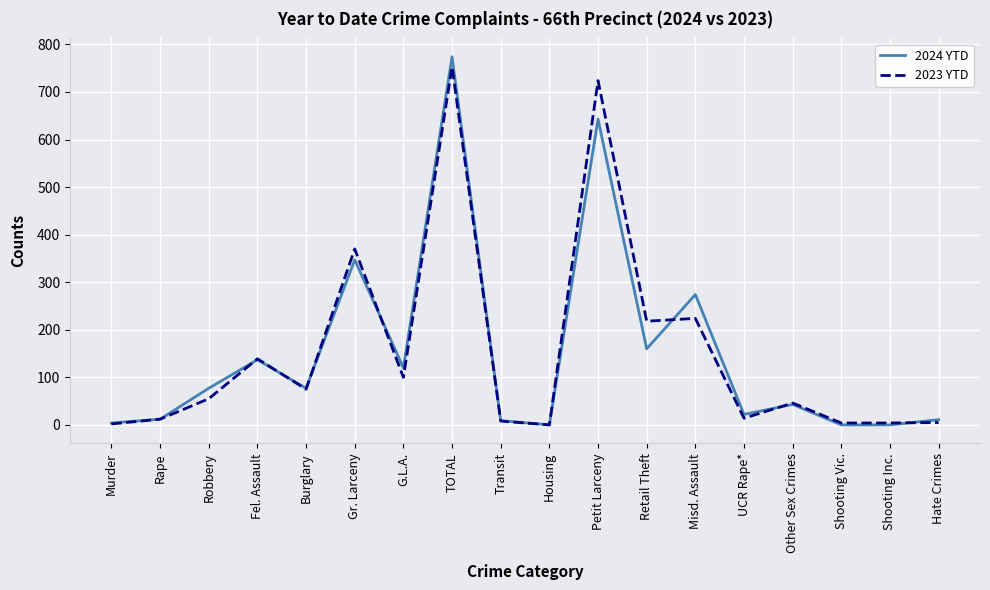

True or false: 2023 YTD has a value of 454 at TOTAL.

False